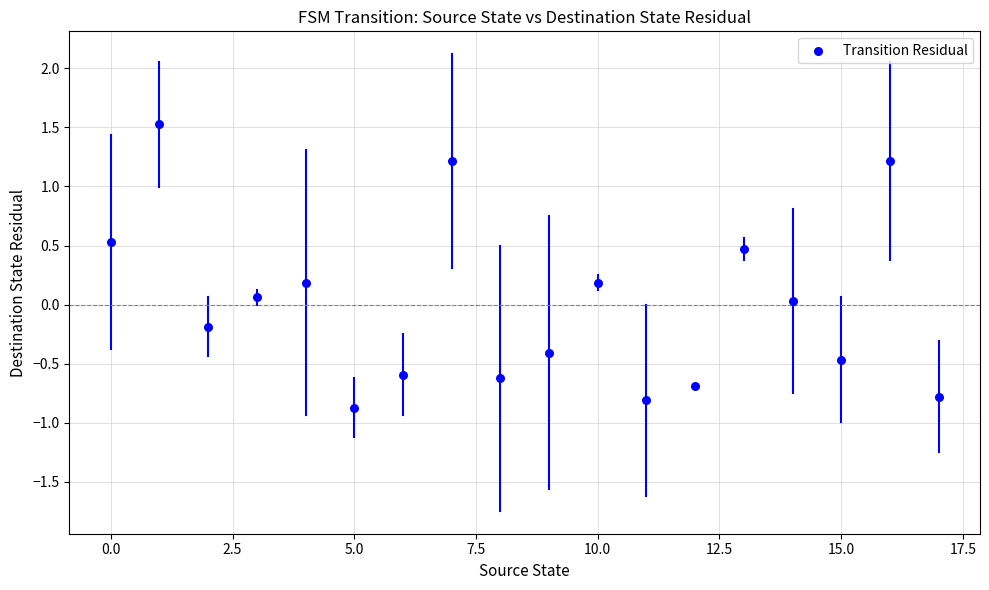

What is the range of Y values (max minus min)?

2.4